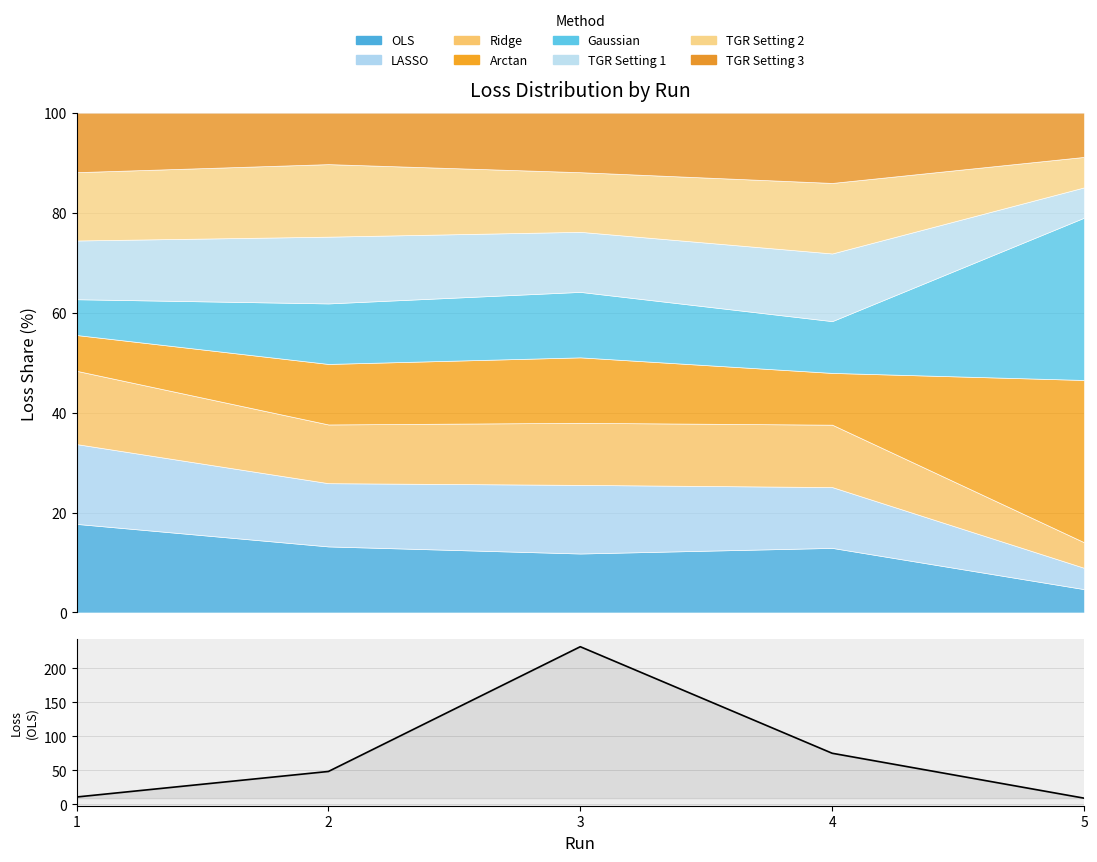

What is the difference between the maximum and second lowest values?

221.4